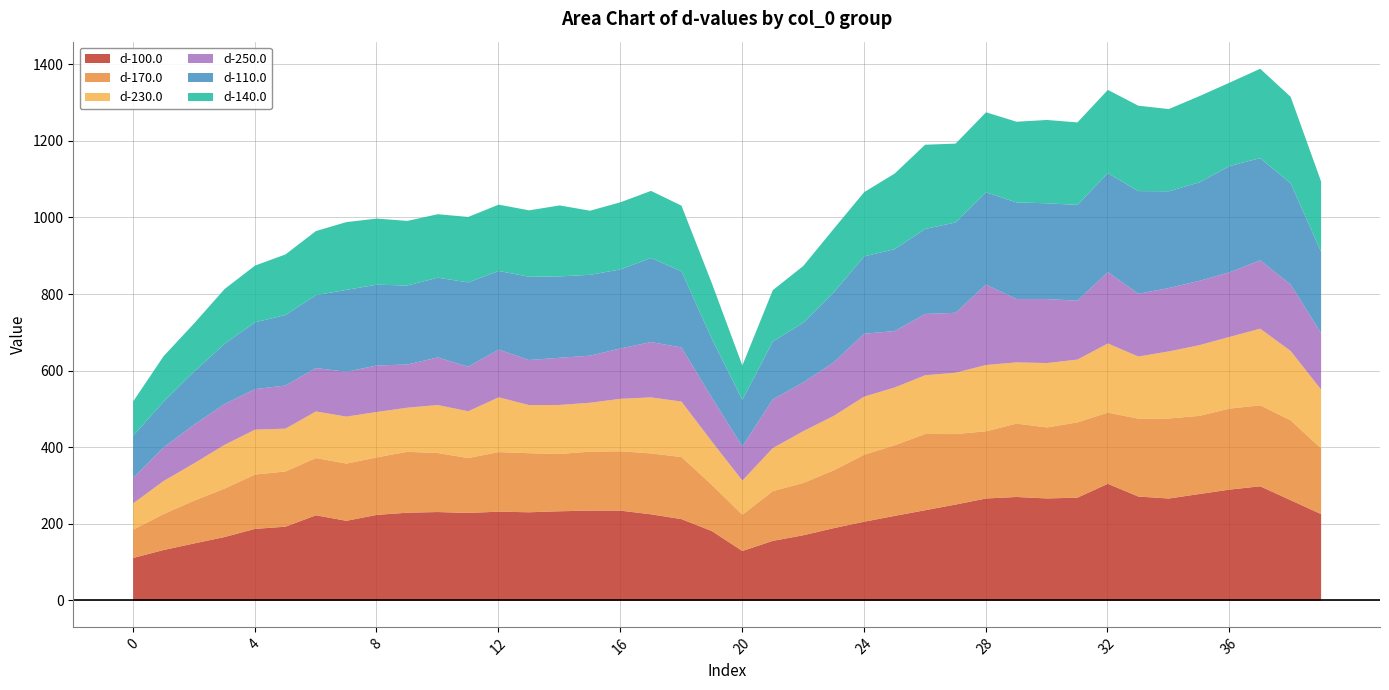

How many distinct data groups are displayed?

6